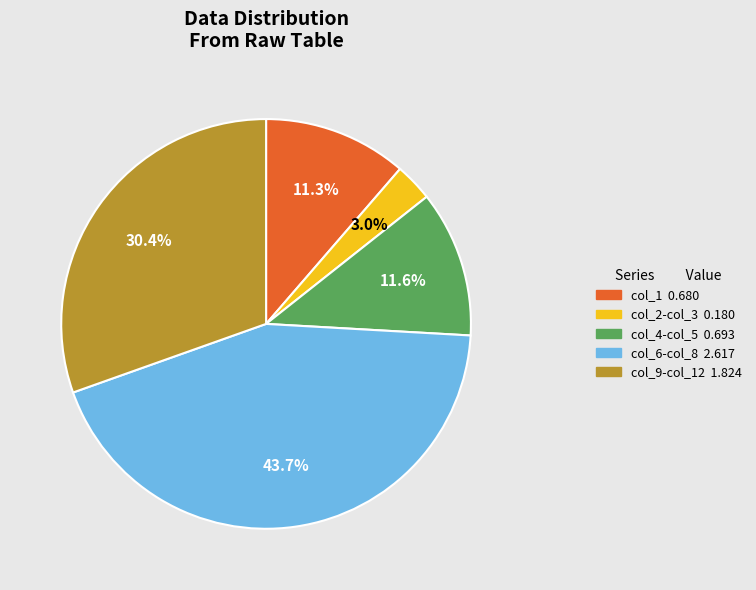

Is there any slice that represents more than half of the pie?

No